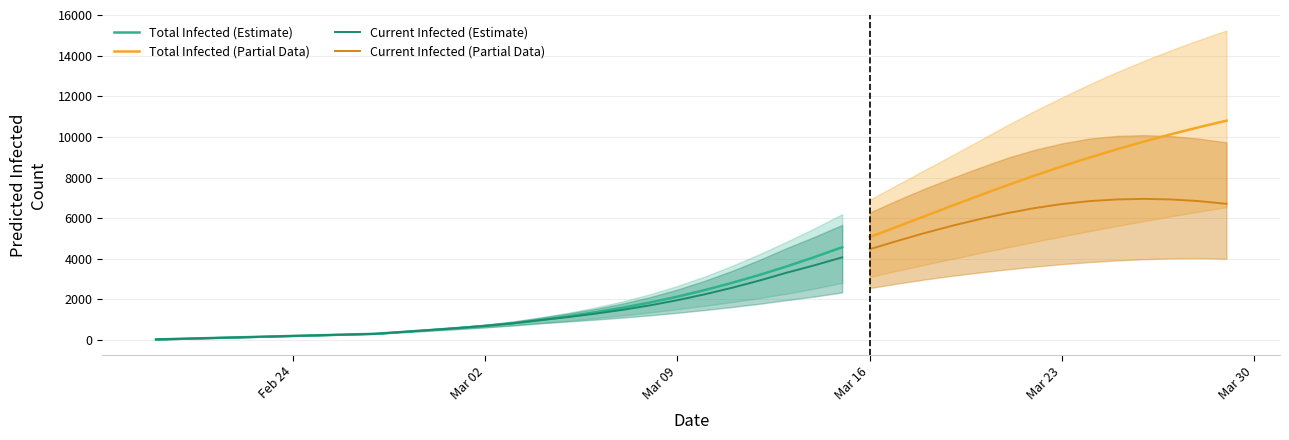

What is the value of the total_infected_upper point at the 36th from the left?

13187